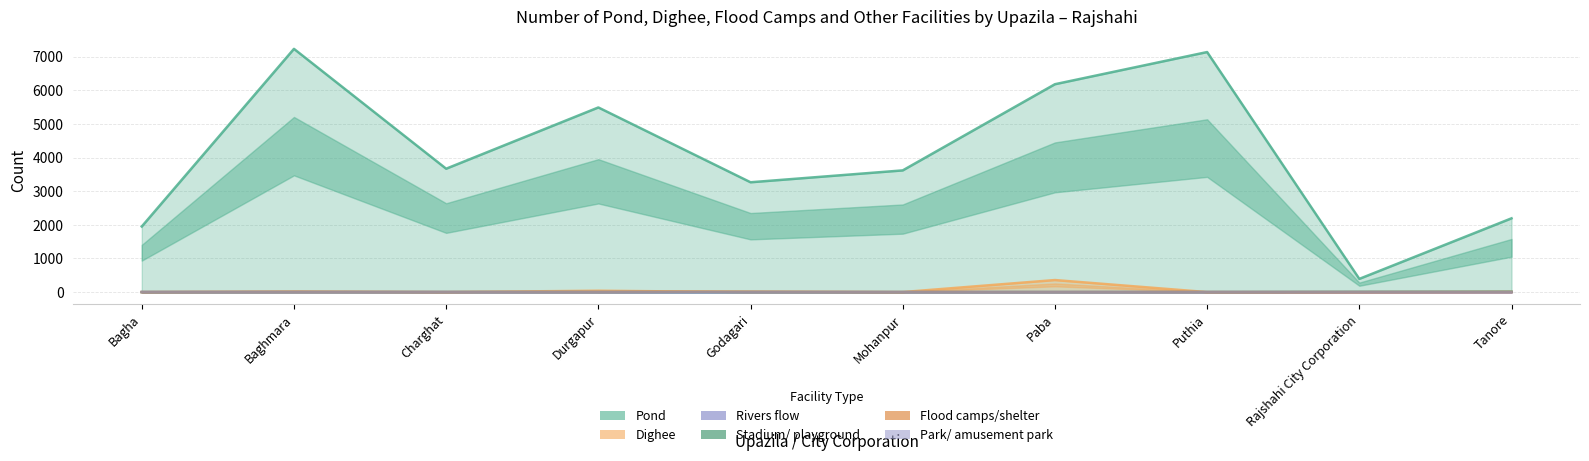

How many lines are shown in the chart?

6